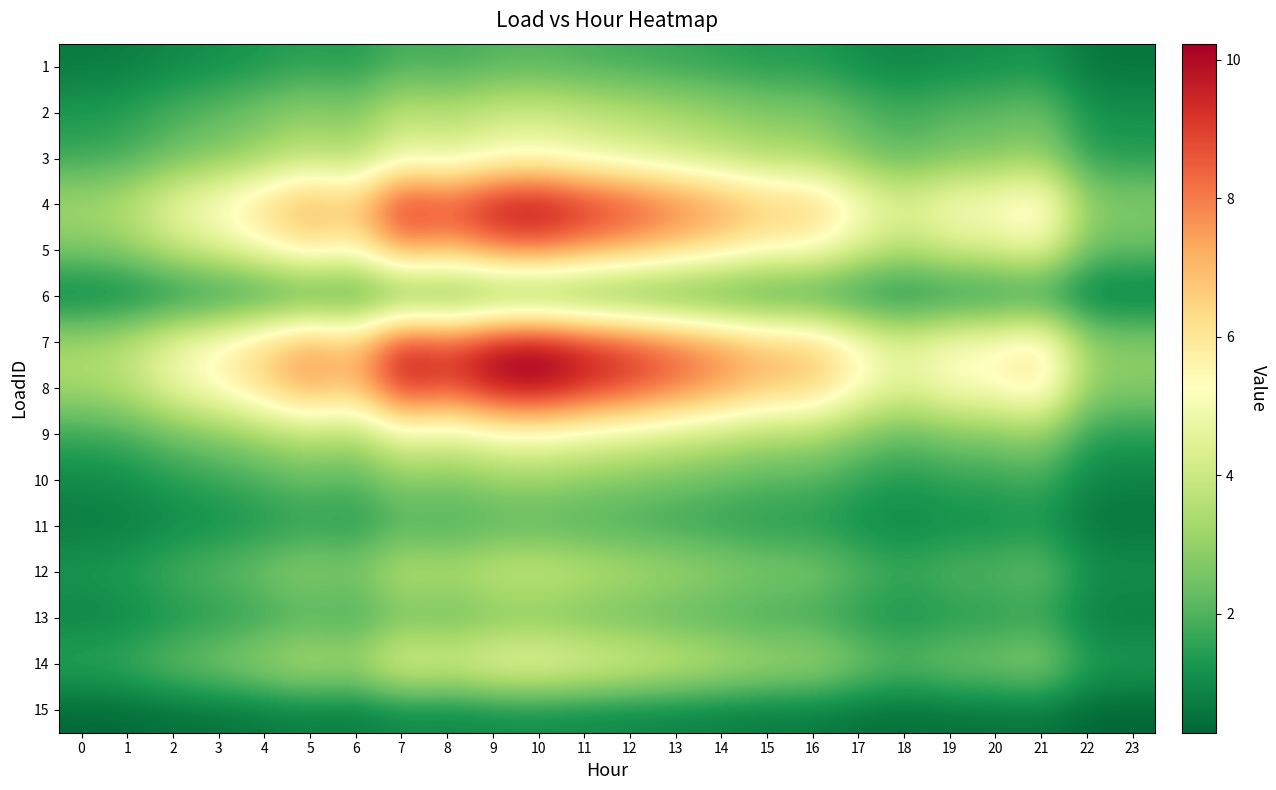

Reading left to right, extract all data points from this chart.

1: 0=0.7	1=0.7	2=1.0	3=1.1	4=1.3	5=1.5	6=1.3	7=1.9	8=1.8	9=2.0	10=2.0	11=1.9	12=1.8	13=1.6	14=1.5	15=1.4	16=1.4	17=1.1	18=0.9	19=1.1	20=1.1	21=1.2	22=0.6	23=0.6
2: 0=1.3	1=1.5	2=1.9	3=2.2	4=2.6	5=3.0	6=2.7	7=3.8	8=3.5	9=4.0	10=4.1	11=3.8	12=3.6	13=3.3	14=3.0	15=2.7	16=2.7	17=2.1	18=1.8	19=2.1	20=2.1	21=2.4	22=1.2	23=1.1
3: 0=1.7	1=1.8	2=2.4	3=2.7	4=3.2	5=3.8	6=3.4	7=4.8	8=4.4	9=5.0	10=5.1	11=4.7	12=4.5	13=4.1	14=3.8	15=3.4	16=3.4	17=2.7	18=2.2	19=2.6	20=2.7	21=3.1	22=1.5	23=1.4
4: 0=3.3	1=3.7	2=4.8	3=5.5	4=6.4	5=7.5	6=6.7	7=9.6	8=8.8	9=10.0	10=10.2	11=9.5	12=9.0	13=8.2	14=7.6	15=6.8	16=6.8	17=5.4	18=4.4	19=5.3	20=5.4	21=6.1	22=3.0	23=2.9
5: 0=2.7	1=2.9	2=3.8	3=4.4	4=5.2	5=6.0	6=5.4	7=7.7	8=7.1	9=8.0	10=8.2	11=7.6	12=7.2	13=6.6	14=6.1	15=5.5	16=5.4	17=4.3	18=3.5	19=4.2	20=4.3	21=4.9	22=2.4	23=2.3
6: 0=0.7	1=0.7	2=1.0	3=1.1	4=1.3	5=1.5	6=1.3	7=1.9	8=1.8	9=2.0	10=2.0	11=1.9	12=1.8	13=1.6	14=1.5	15=1.4	16=1.4	17=1.1	18=0.9	19=1.1	20=1.1	21=1.2	22=0.6	23=0.6
7: 0=3.3	1=3.7	2=4.8	3=5.5	4=6.4	5=7.5	6=6.7	7=9.6	8=8.8	9=10.0	10=10.2	11=9.5	12=9.0	13=8.2	14=7.6	15=6.8	16=6.8	17=5.4	18=4.4	19=5.3	20=5.4	21=6.1	22=3.0	23=2.9
8: 0=3.3	1=3.7	2=4.8	3=5.5	4=6.4	5=7.5	6=6.7	7=9.6	8=8.8	9=10.0	10=10.2	11=9.5	12=9.0	13=8.2	14=7.6	15=6.8	16=6.8	17=5.4	18=4.4	19=5.3	20=5.4	21=6.1	22=3.0	23=2.9
9: 0=1.7	1=1.8	2=2.4	3=2.7	4=3.2	5=3.8	6=3.4	7=4.8	8=4.4	9=5.0	10=5.1	11=4.7	12=4.5	13=4.1	14=3.8	15=3.4	16=3.4	17=2.7	18=2.2	19=2.6	20=2.7	21=3.1	22=1.5	23=1.4
10: 0=1.0	1=1.1	2=1.4	3=1.6	4=1.9	5=2.3	6=2.0	7=2.9	8=2.6	9=3.0	10=3.1	11=2.8	12=2.7	13=2.5	14=2.3	15=2.0	16=2.0	17=1.6	18=1.3	19=1.6	20=1.6	21=1.8	22=0.9	23=0.9
11: 0=0.7	1=0.7	2=1.0	3=1.1	4=1.3	5=1.5	6=1.3	7=1.9	8=1.8	9=2.0	10=2.0	11=1.9	12=1.8	13=1.6	14=1.5	15=1.4	16=1.4	17=1.1	18=0.9	19=1.1	20=1.1	21=1.2	22=0.6	23=0.6
12: 0=1.3	1=1.5	2=1.9	3=2.2	4=2.6	5=3.0	6=2.7	7=3.8	8=3.5	9=4.0	10=4.1	11=3.8	12=3.6	13=3.3	14=3.0	15=2.7	16=2.7	17=2.1	18=1.8	19=2.1	20=2.1	21=2.4	22=1.2	23=1.1
13: 0=0.8	1=0.9	2=1.2	3=1.4	4=1.6	5=1.9	6=1.7	7=2.4	8=2.2	9=2.5	10=2.6	11=2.4	12=2.2	13=2.1	14=1.9	15=1.7	16=1.7	17=1.3	18=1.1	19=1.3	20=1.3	21=1.5	22=0.7	23=0.7
14: 0=1.7	1=1.8	2=2.4	3=2.7	4=3.2	5=3.8	6=3.4	7=4.8	8=4.4	9=5.0	10=5.1	11=4.7	12=4.5	13=4.1	14=3.8	15=3.4	16=3.4	17=2.7	18=2.2	19=2.6	20=2.7	21=3.1	22=1.5	23=1.4
15: 0=0.3	1=0.4	2=0.5	3=0.5	4=0.6	5=0.8	6=0.7	7=1.0	8=0.9	9=1.0	10=1.0	11=0.9	12=0.9	13=0.8	14=0.8	15=0.7	16=0.7	17=0.5	18=0.4	19=0.5	20=0.5	21=0.6	22=0.3	23=0.3